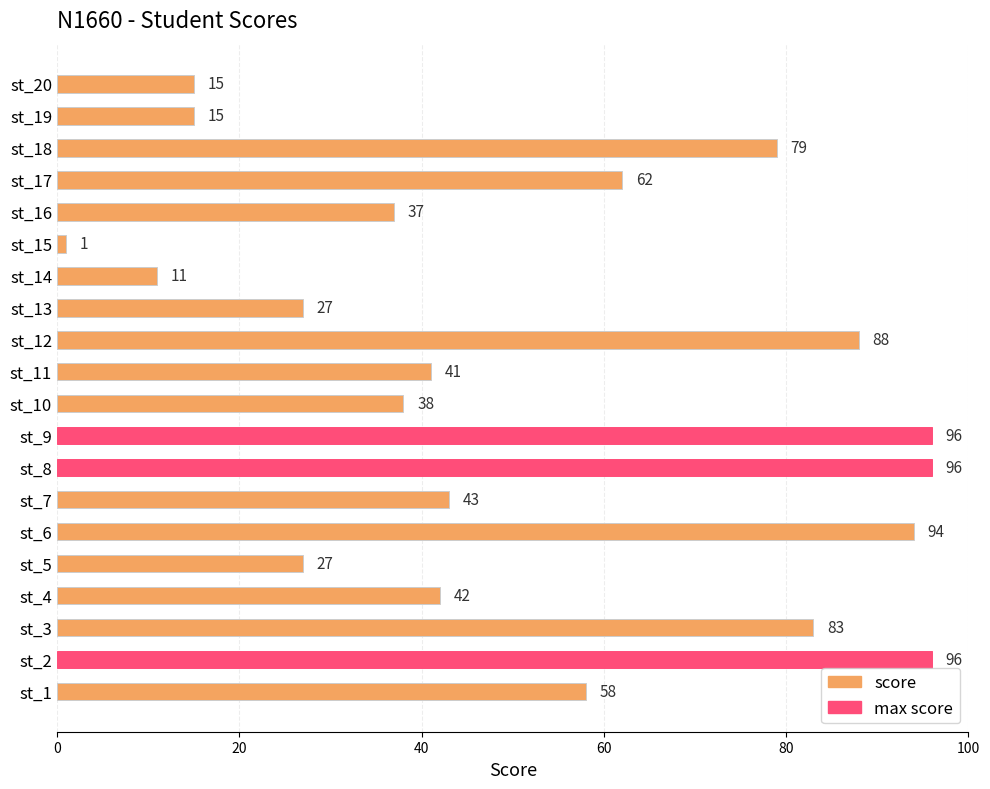

Reading top to bottom, extract all data points from this chart.

15	15	79	62	37	1	11	27	88	41	38	96	96	43	94	27	42	83	96	58